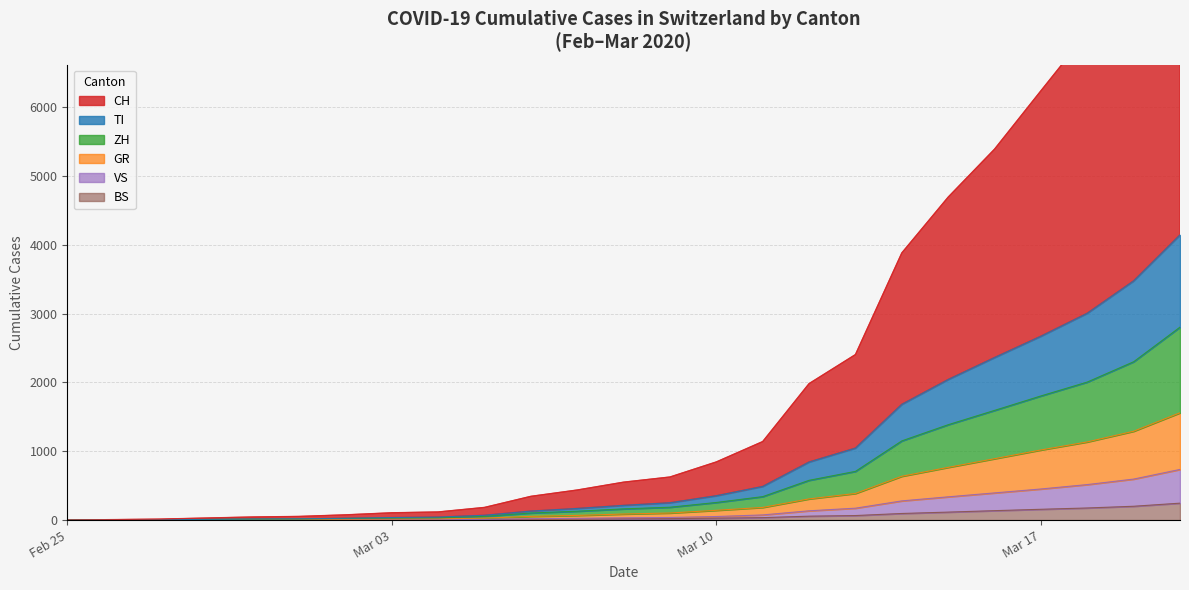

Reading right to left, list all the values displayed in this chart.

CH: 10272	8324	7081	6238	5390	4693	3882	2405	1983	1141	845	626	551	437	345	184	118	106	76	53	45	30	14	7	0
TI: 4144	3476	3006	2672	2362	2043	1682	1046	844	489	354	252	214	169	131	70	44	37	27	18	16	11	6	3	0
ZH: 2804	2301	2006	1804	1594	1386	1151	708	578	341	256	187	163	129	103	54	34	29	23	16	14	10	5	2	0
GR: 1559	1291	1136	1019	892	766	637	387	308	184	142	103	88	68	54	29	18	16	13	9	8	8	3	2	0
VS: 736	596	516	452	395	338	279	173	135	75	52	38	33	26	20	11	7	6	4	3	2	2	1	0	0
BS: 246	201	176	157	137	116	96	66	57	36	28	21	19	15	12	6	4	3	1	1	1	1	1	0	0